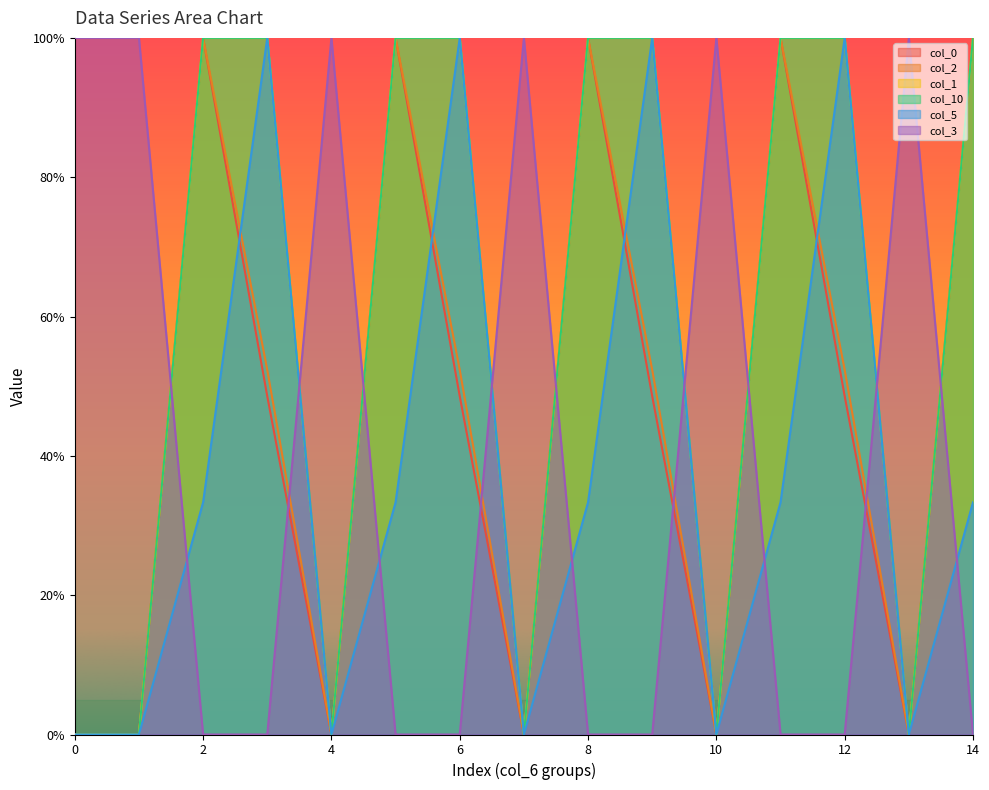

What are all the series names shown in the legend?

col_0, col_2, col_1, col_10, col_5, col_3